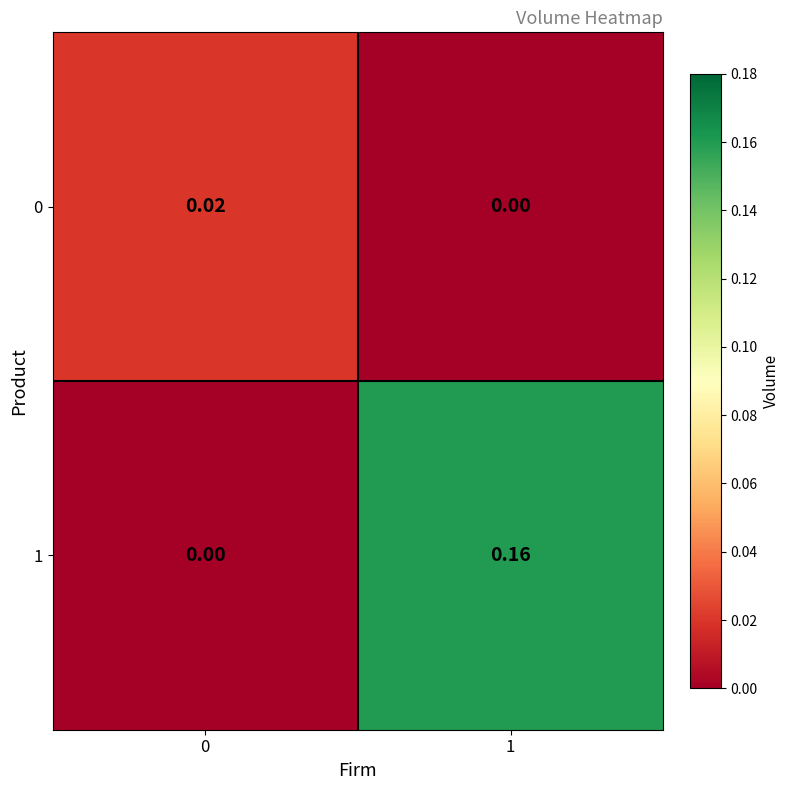

Count the number of data series in this chart.

2